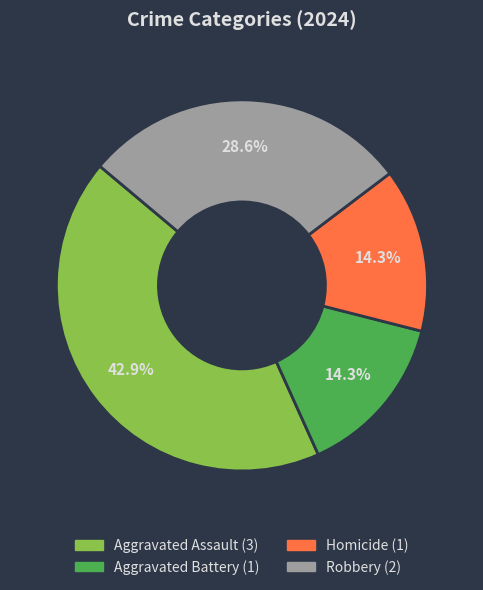

To the nearest percent, what is the combined percentage of Aggravated Assault and Aggravated Battery?

57%